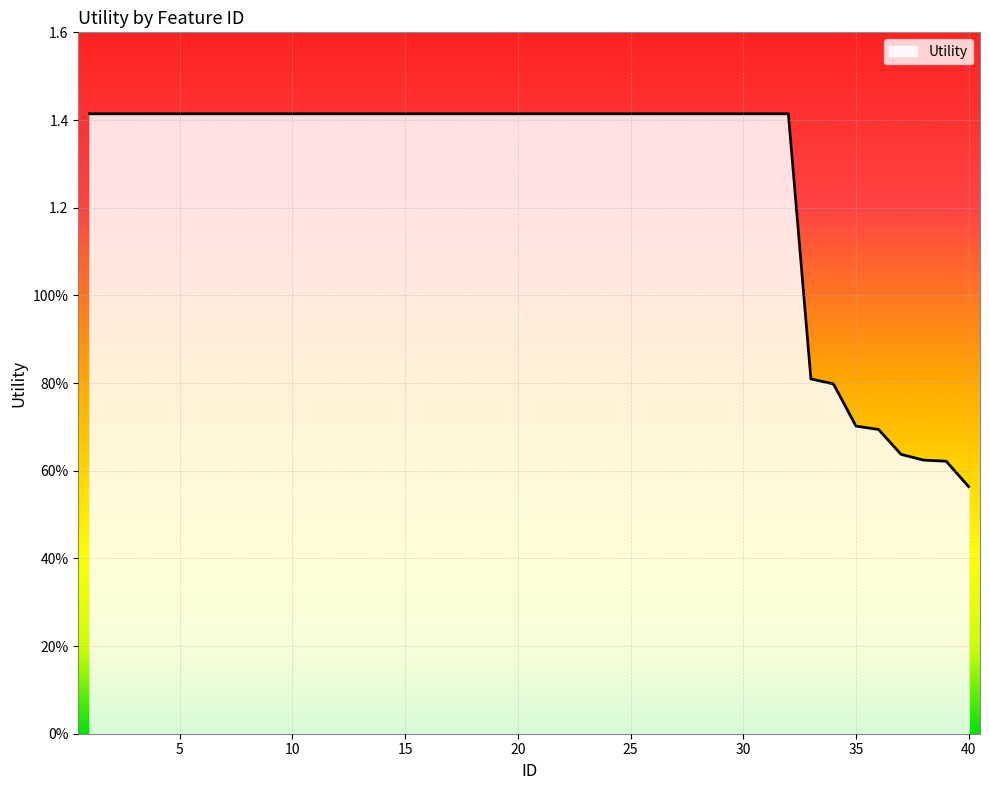

Does the chart display data point markers on the line(s)?

No